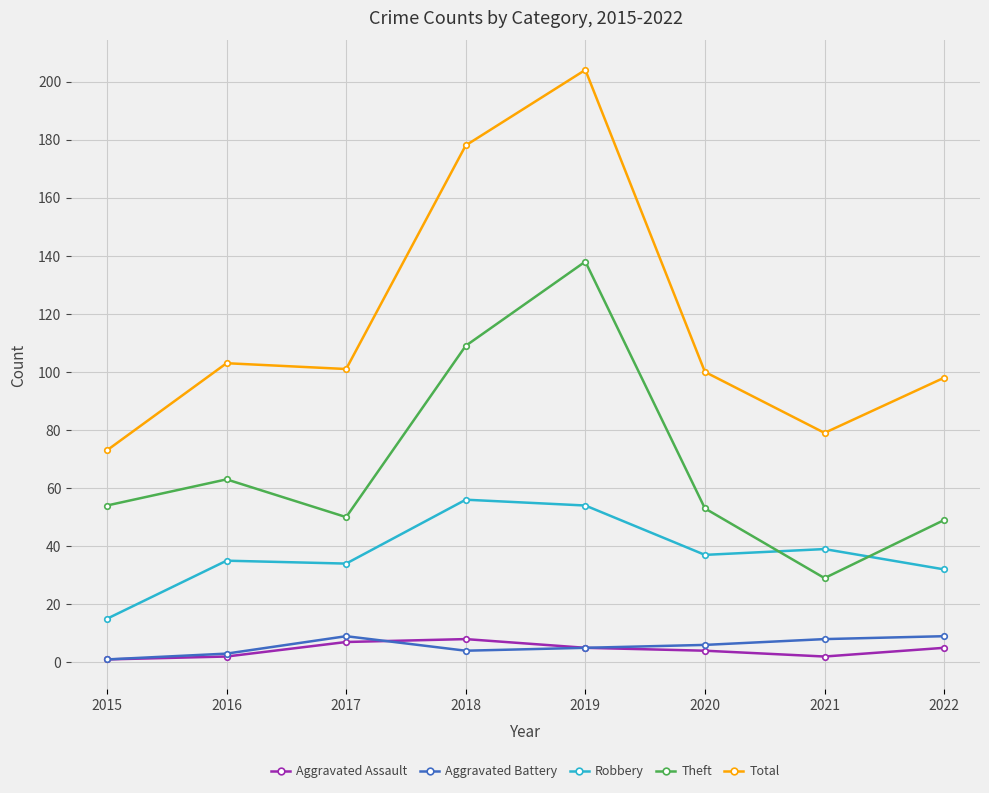

True or false: Total and Theft cross at least once.

False